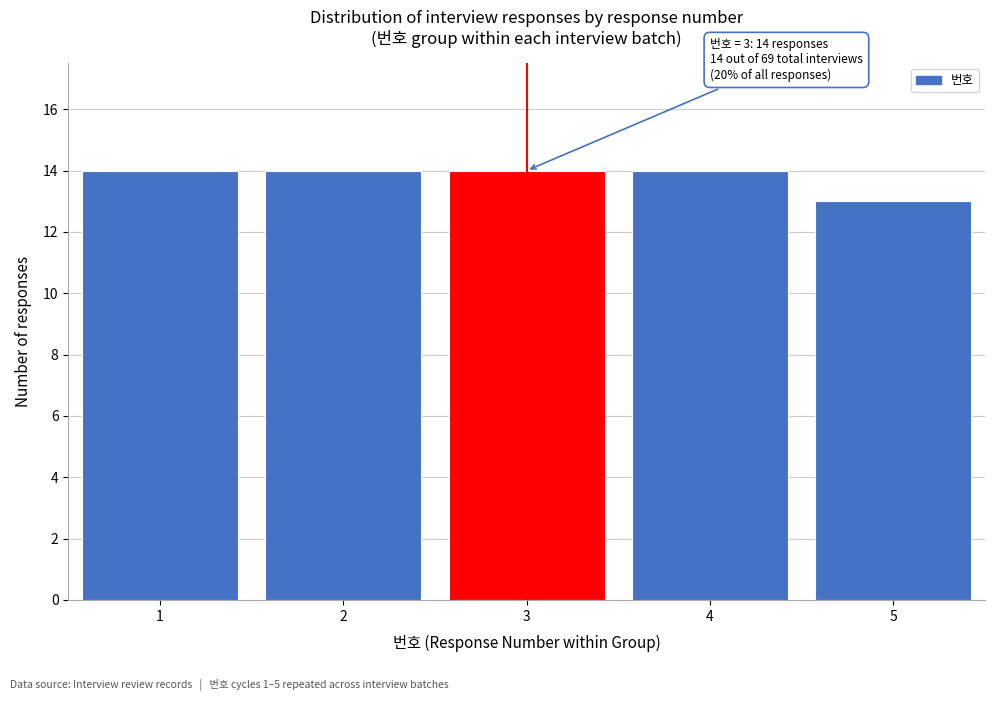

Reading left to right, extract all data points from this chart.

1=14	2=14	3=14	4=14	5=13